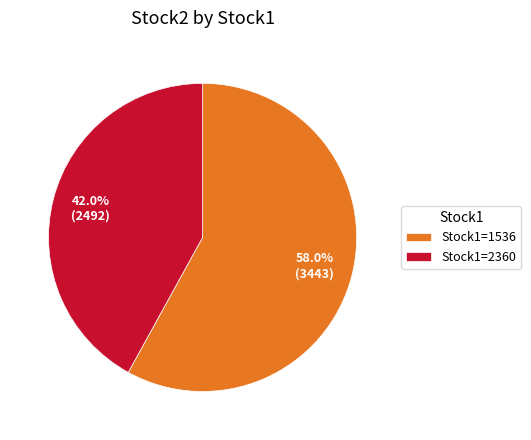

Rank the categories by value from lowest to highest.

Stock1=2360, Stock1=1536